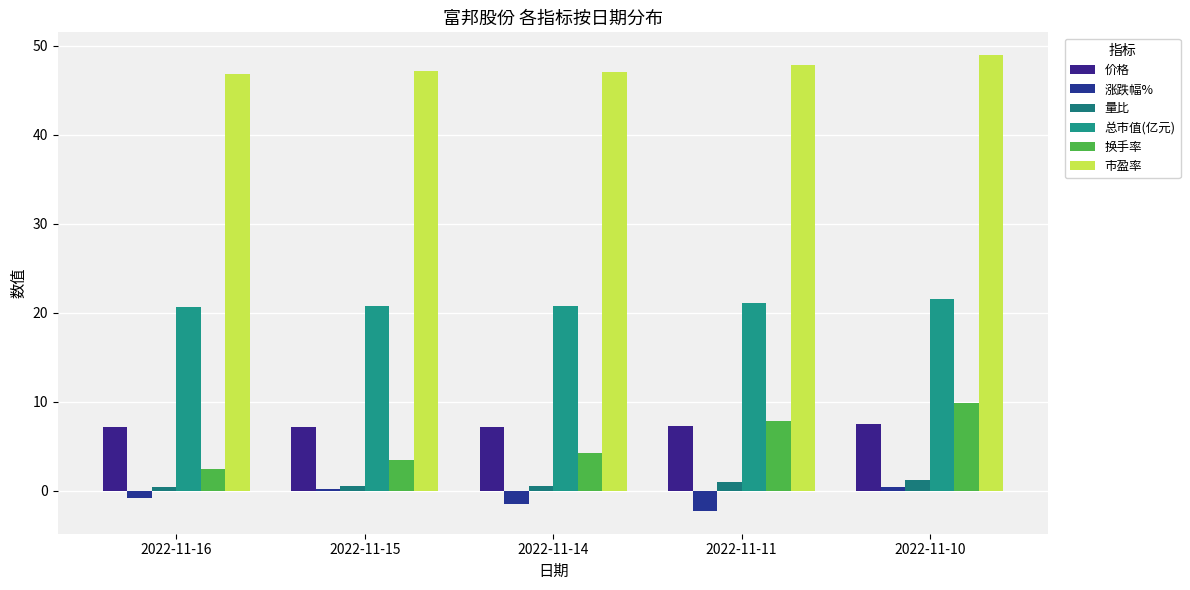

How many groups of bars are there?

5